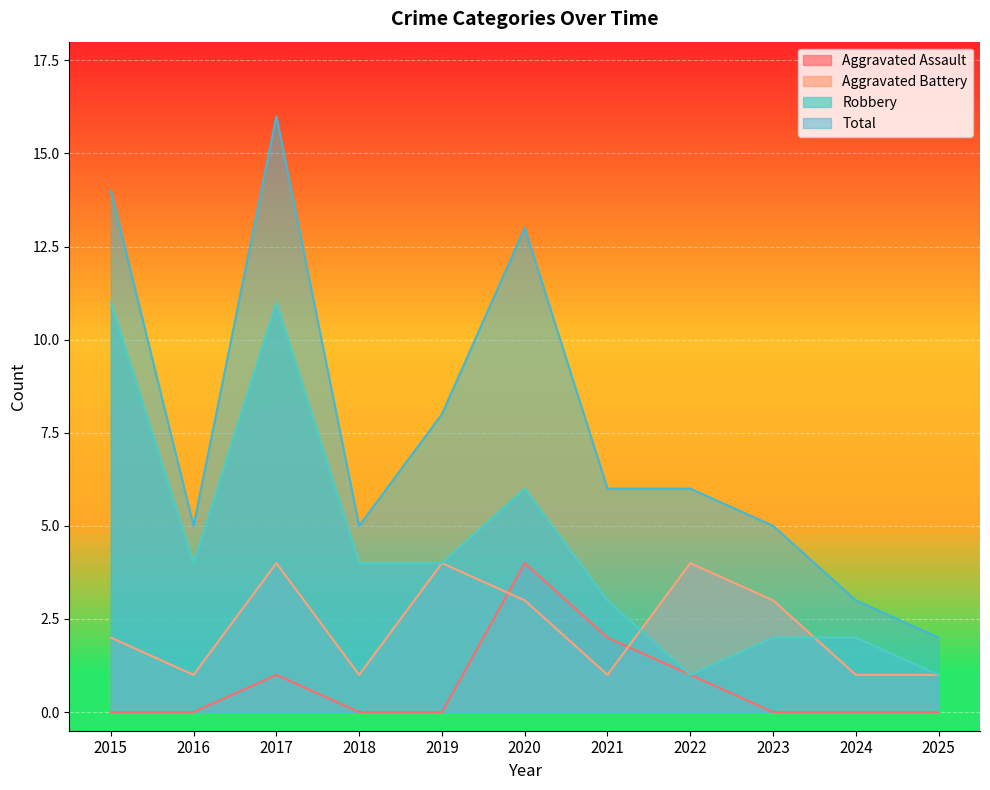

How many interior local peaks does the Aggravated Battery series have?

3